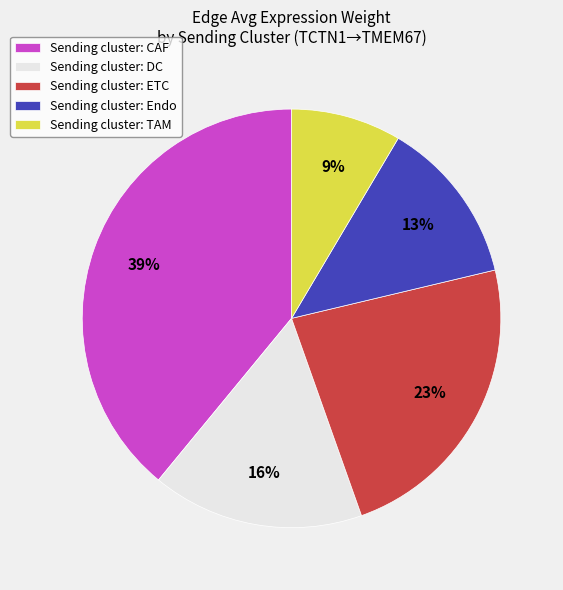

Is there a majority slice in this chart?

No